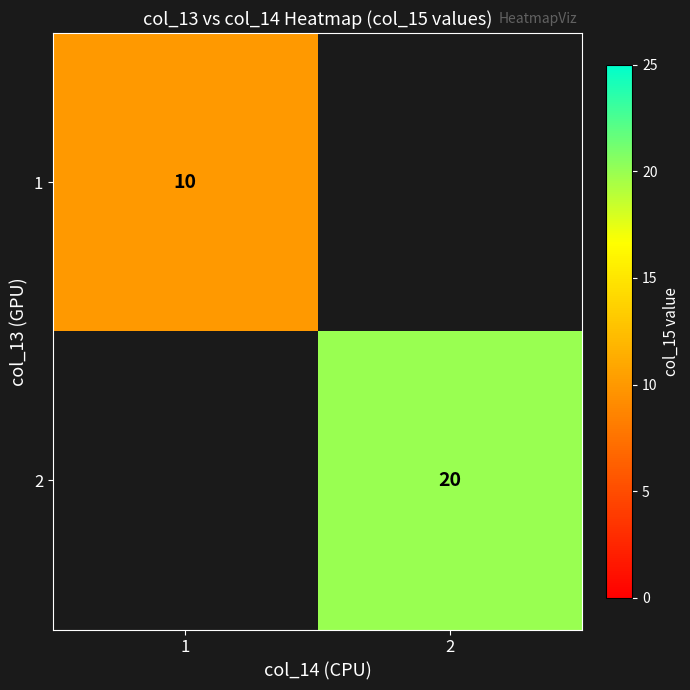

Count the number of data series in this chart.

2